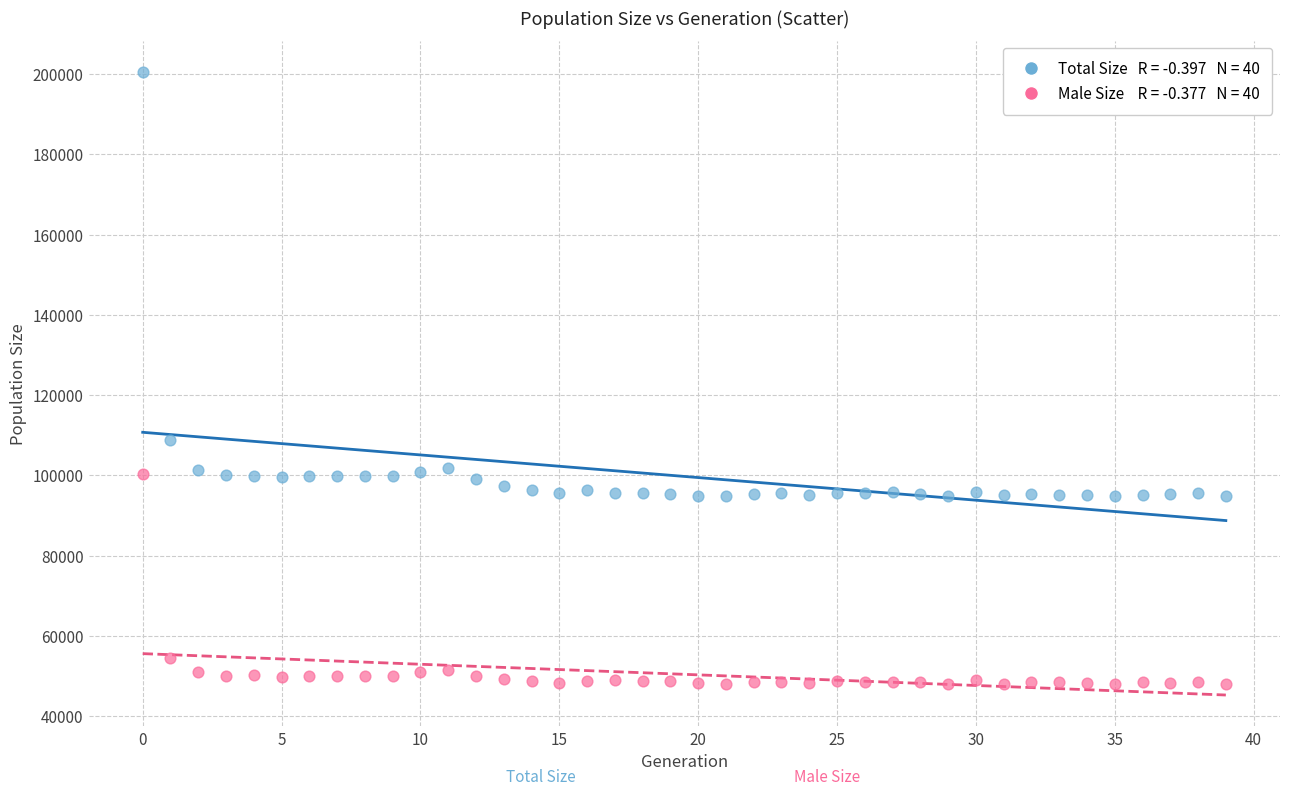

Across all data points, what is the range of Y values (max minus min)?

152576